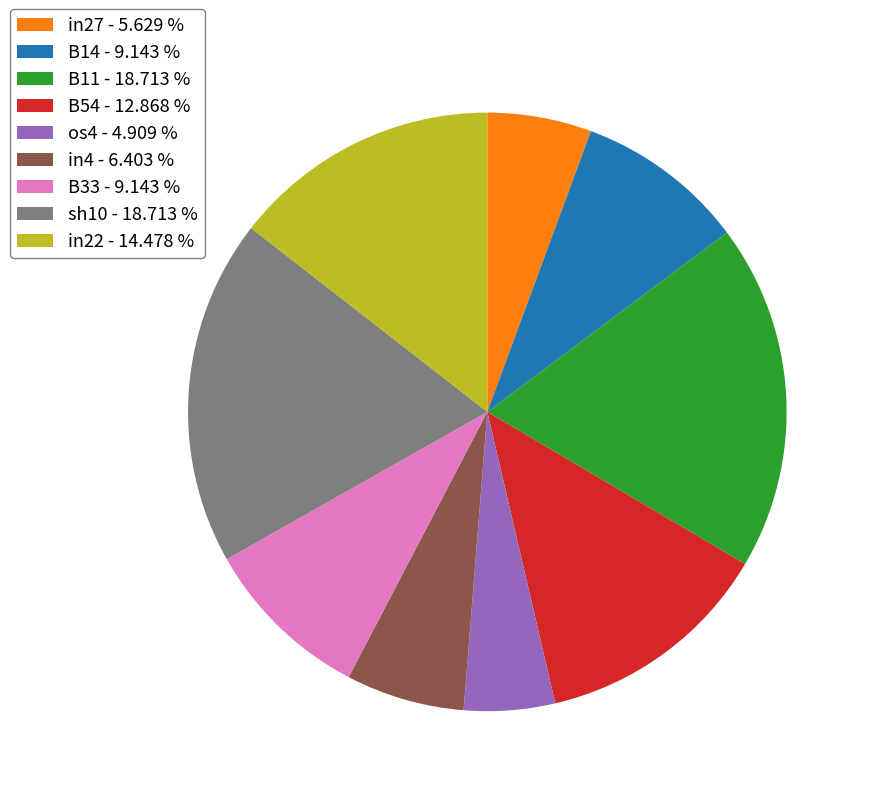

What is the smallest slice in the pie chart?

os4